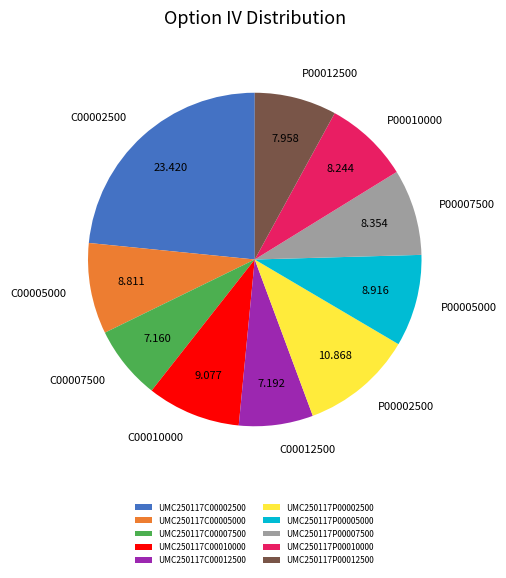

Is there a majority slice in this chart?

No